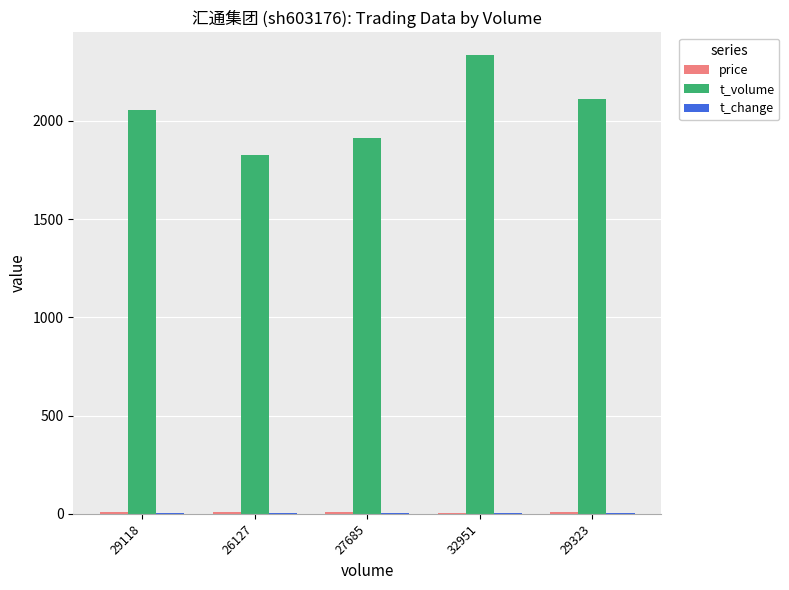

What is the approximate value of t_volume at 27685?

1912.0